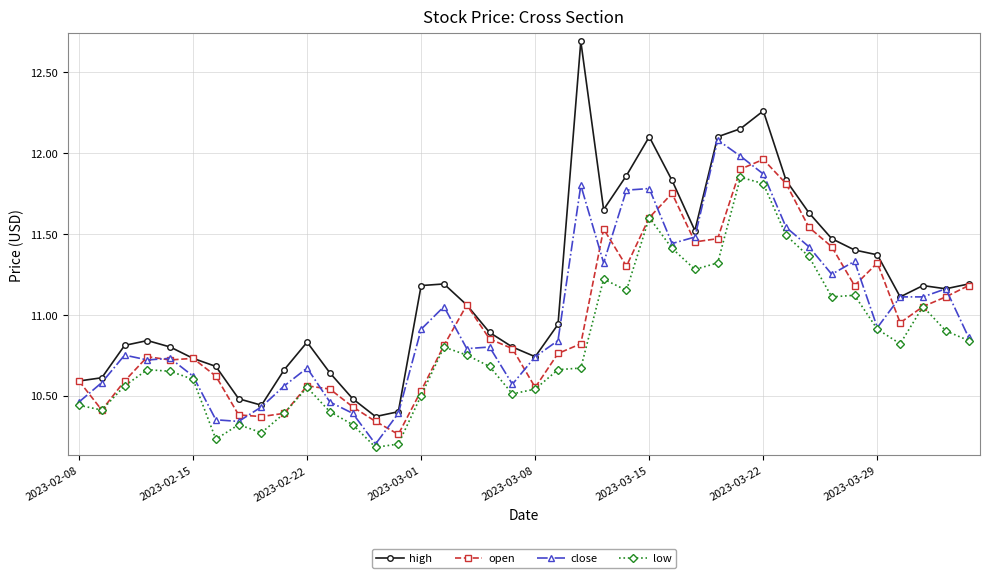

At how many categories does at least one series exceed 10?

40